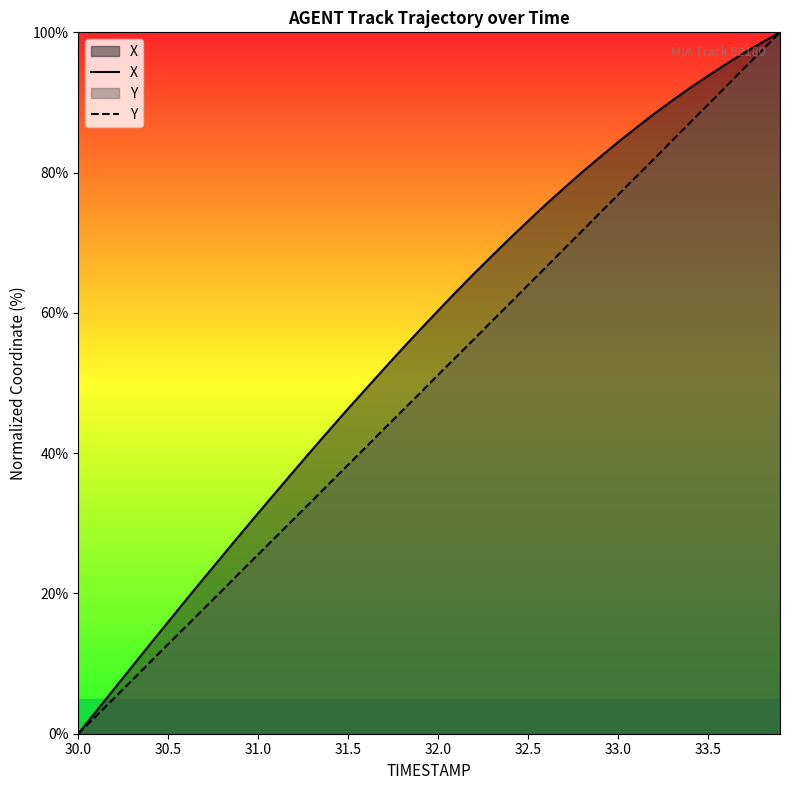

What is the maximum value for X?

100.0